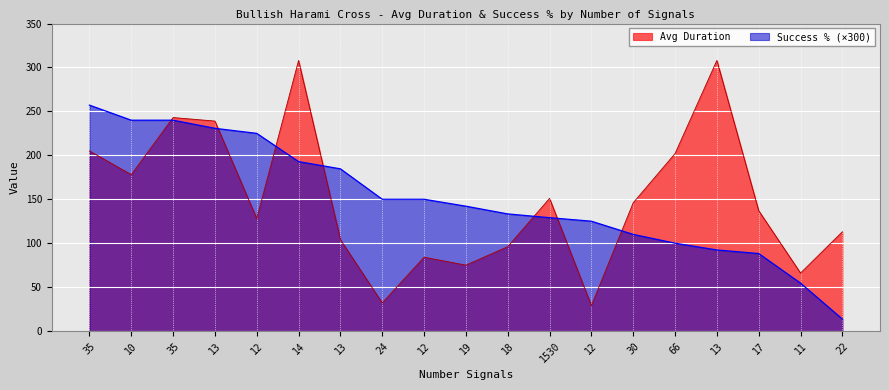

True or false: Success % has more than 2 interior local peaks.

False